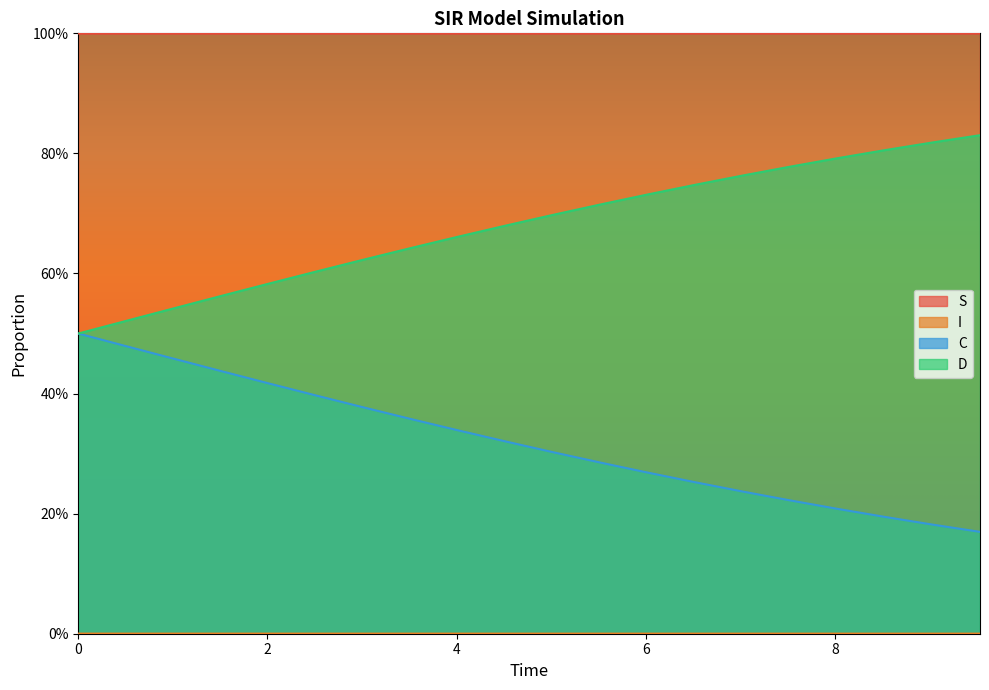

Does the chart have visible grid lines?

No